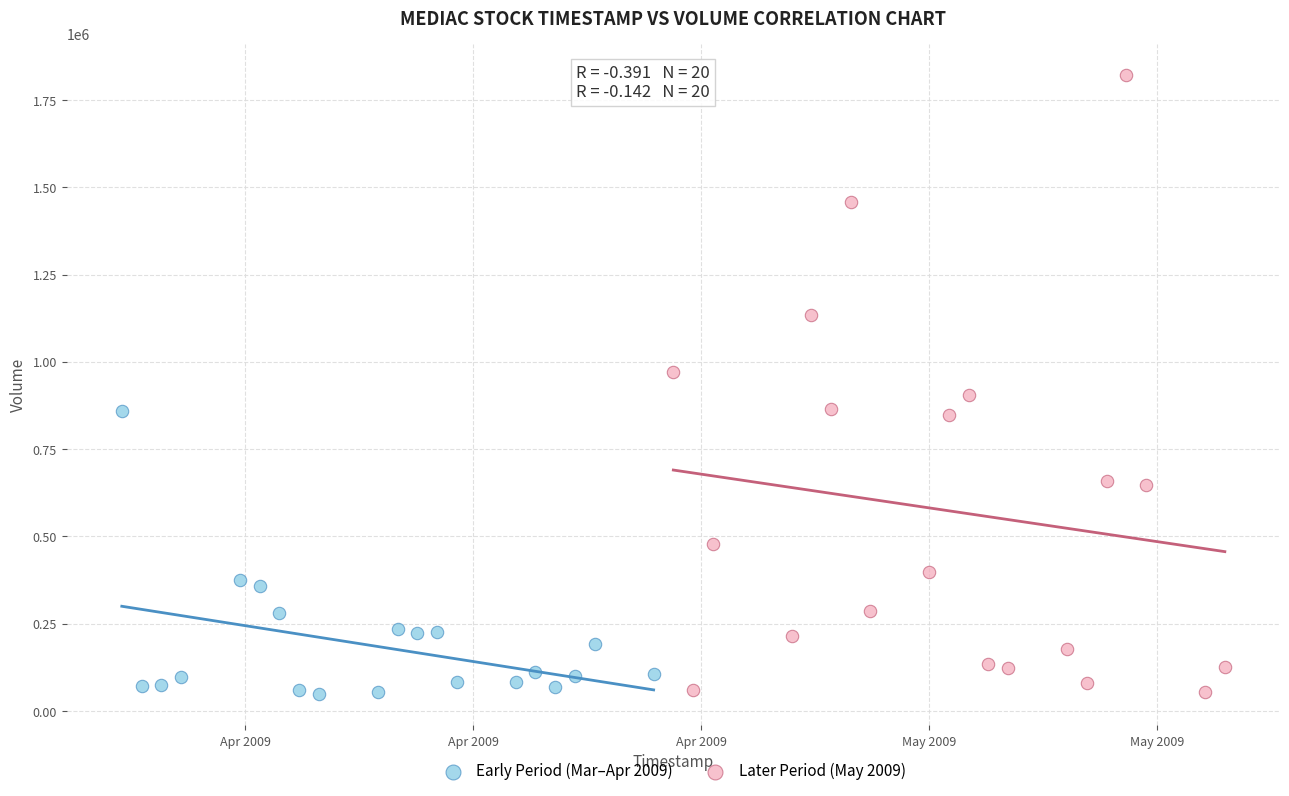

Which series has the largest Y range (max minus min)?

Later Period (May 2009)